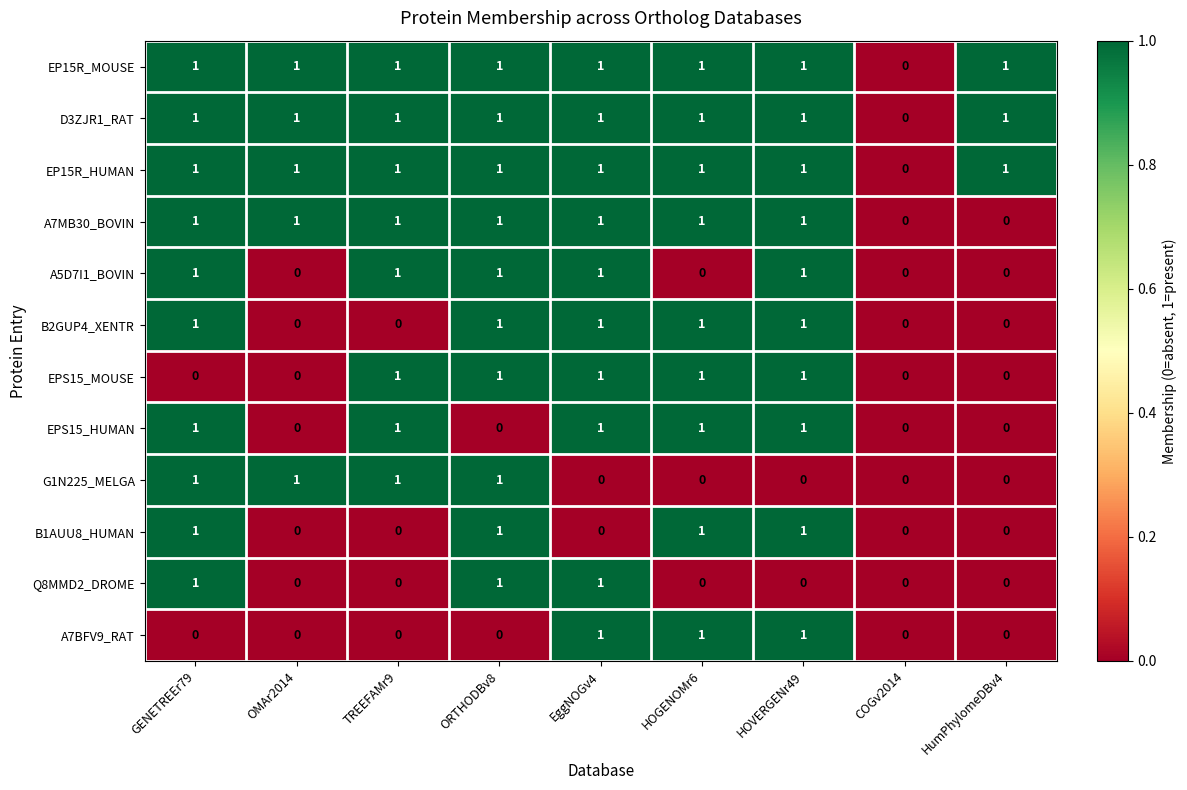

What is the total value across all series at TREEFAMr9?

8